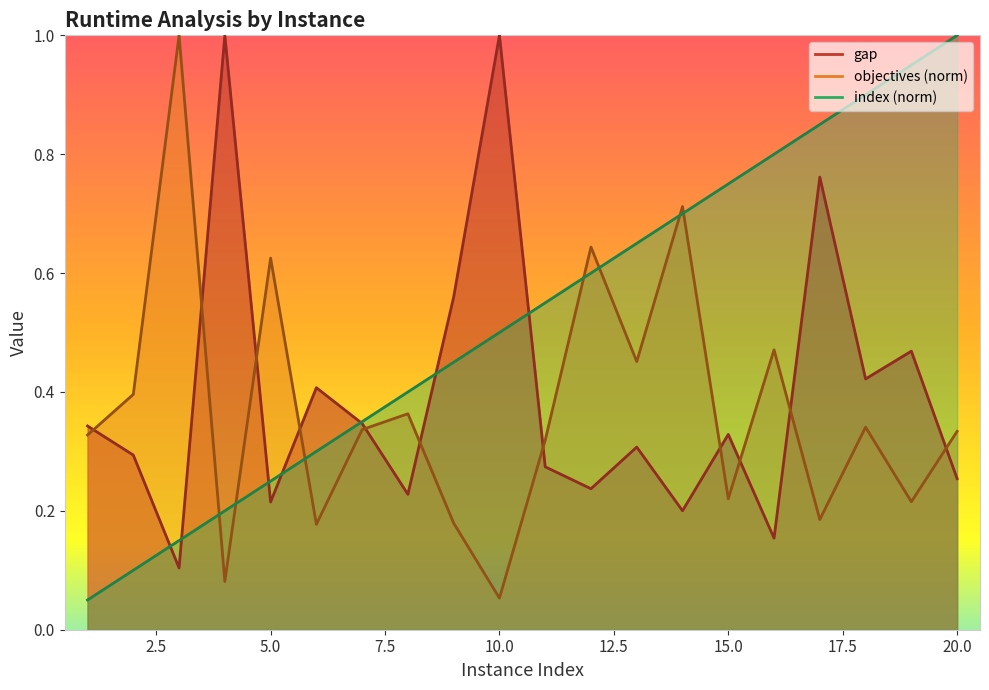

Between 8 and 3, which is larger?

8